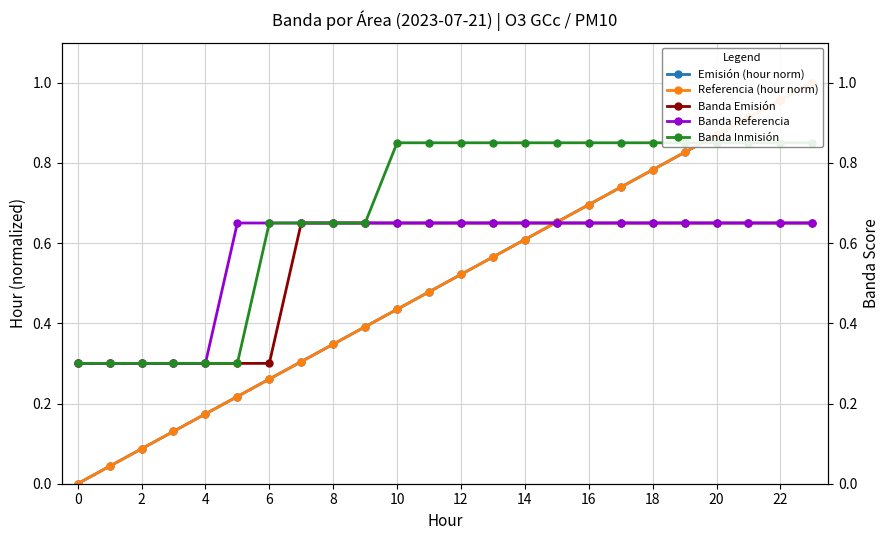

What is the minimum value for Banda Referencia?

0.3